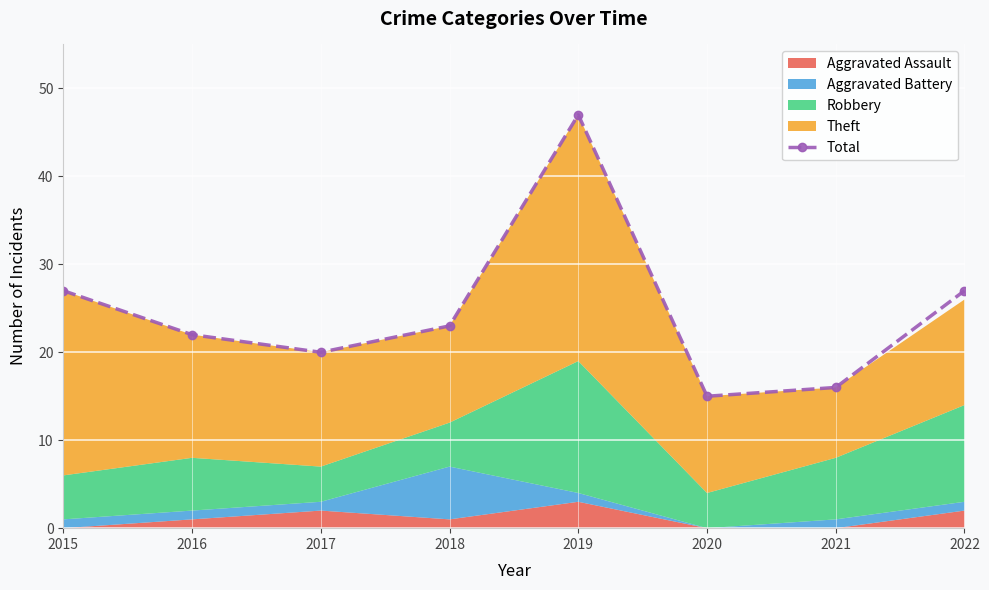

Does the chart display data point markers on the line(s)?

Yes